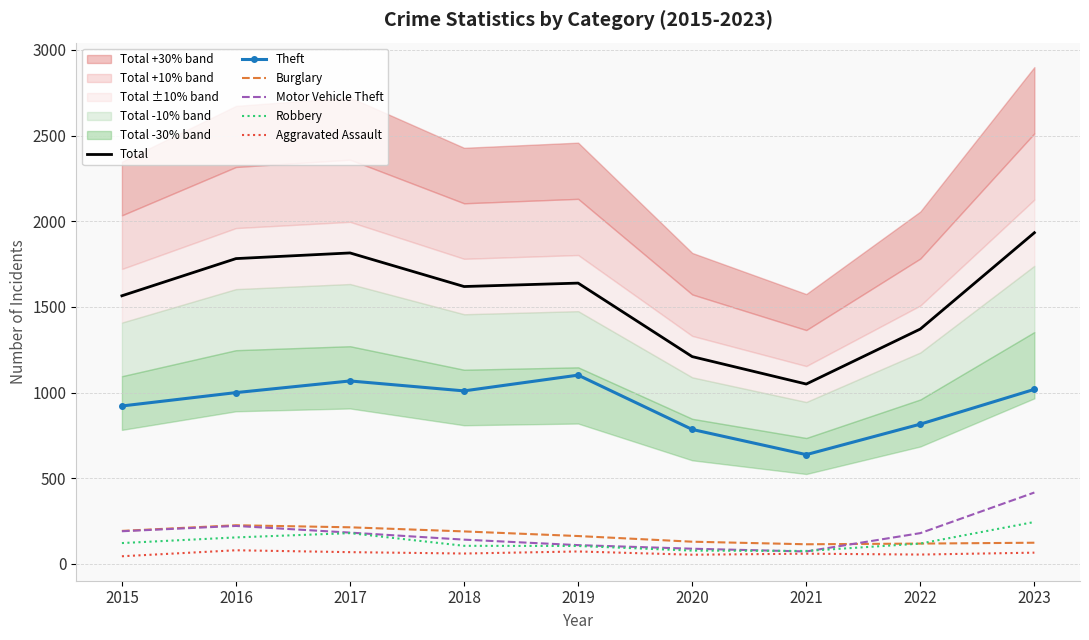

How many interior local peaks does the Robbery series have?

1